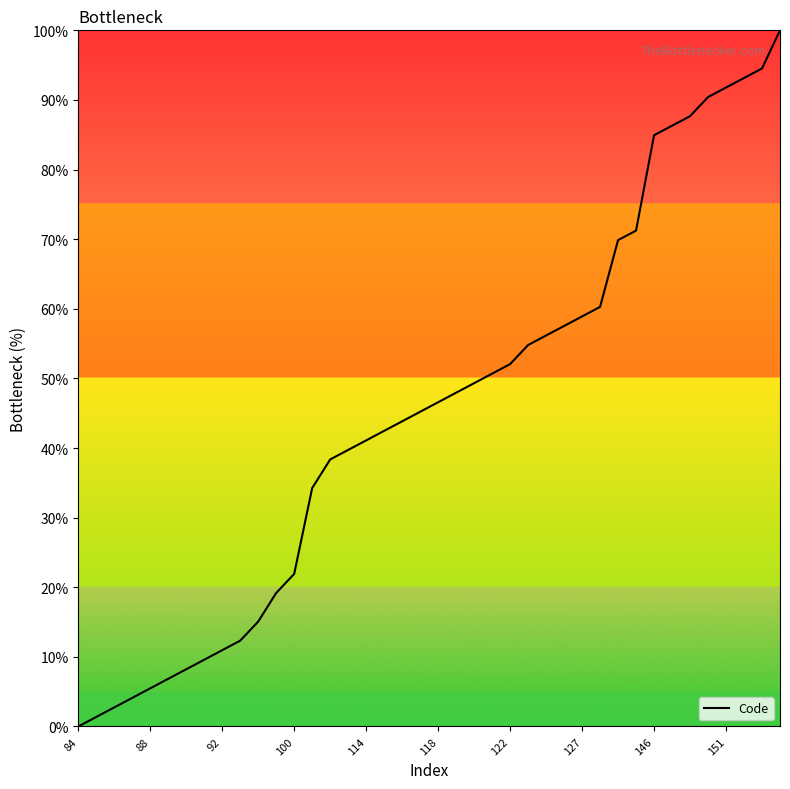

What is the difference between the maximum and minimum values?

100.0